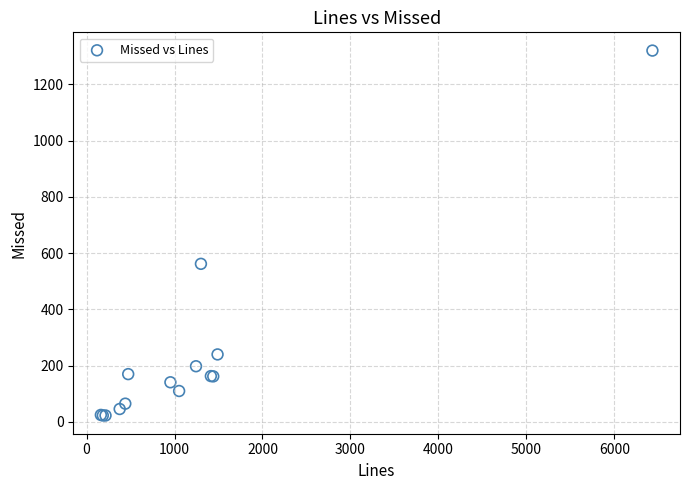

What Y value in the scatter plot is closest to 671?

562